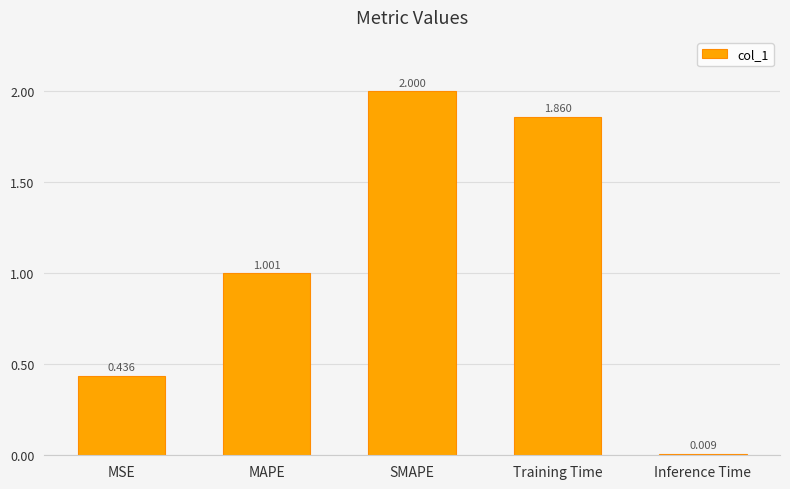

Rank the categories by value from highest to lowest.

SMAPE, Training Time, MAPE, MSE, Inference Time